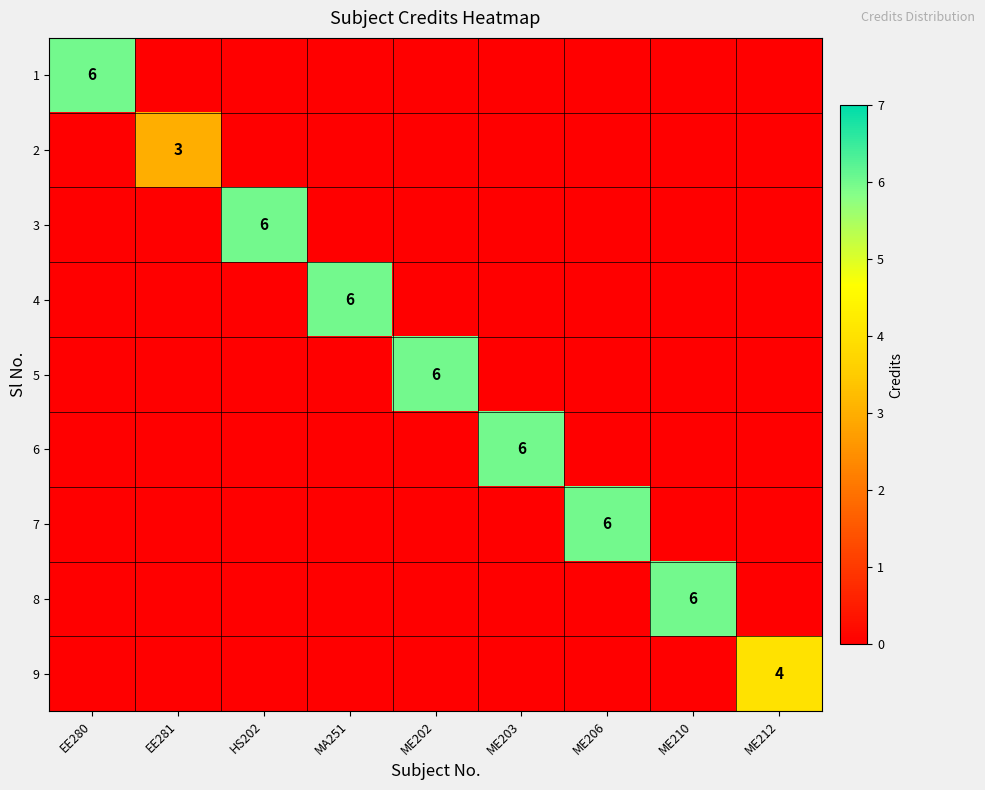

The 1 series shows 11 at EE280. True or false?

False